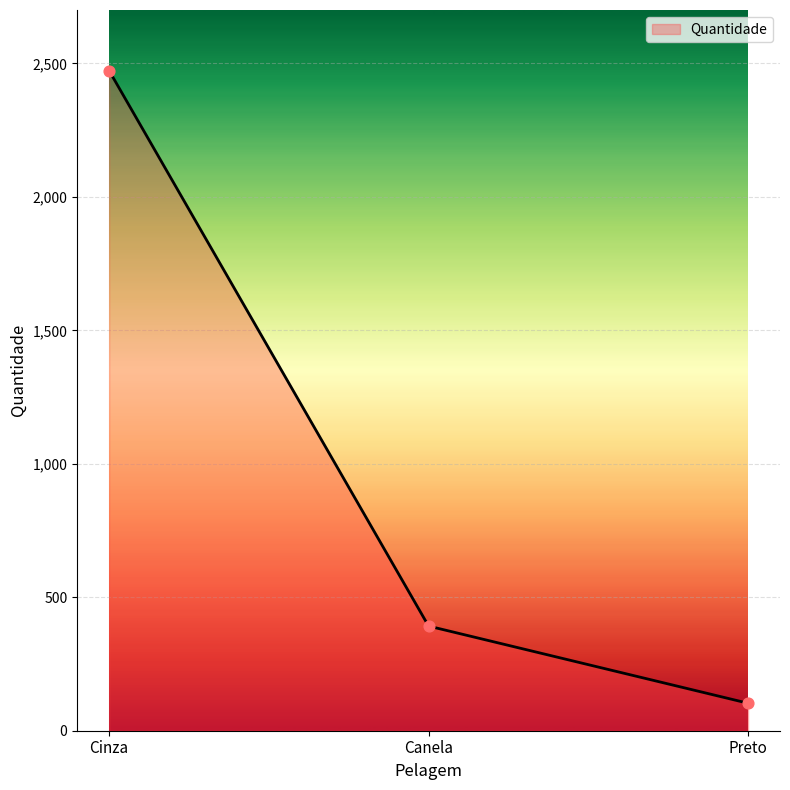

Between Cinza and Preto, which is larger?

Cinza